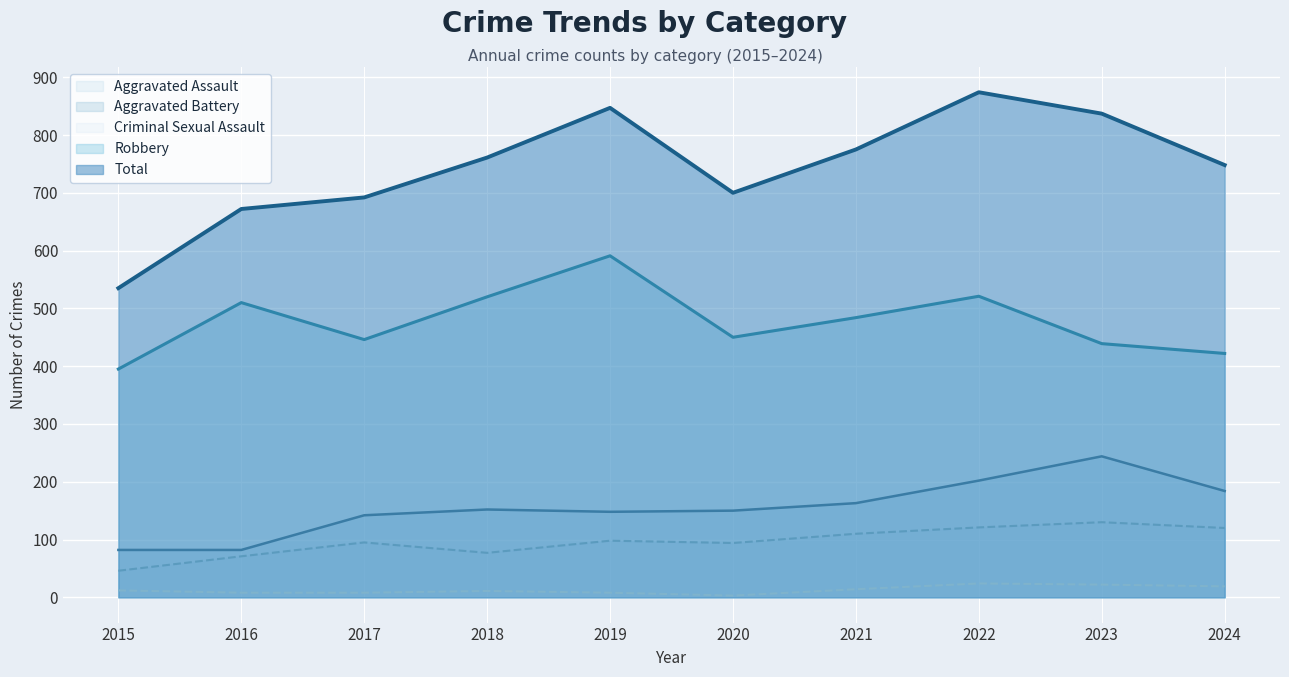

Reading right to left, list all the values displayed in this chart.

Aggravated Assault: 120	130	121	110	94	98	77	95	71	46
Aggravated Battery: 184	244	202	163	150	148	152	142	82	82
Criminal Sexual Assault: 19	22	24	14	3	8	11	8	8	12
Robbery: 422	439	521	484	450	591	520	446	510	395
Total: 748	837	874	775	700	847	761	692	672	535